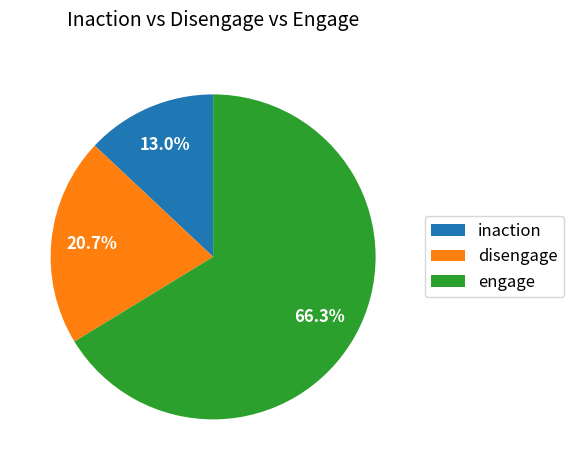

What is the ratio of the value at inaction to the value at disengage?

0.6